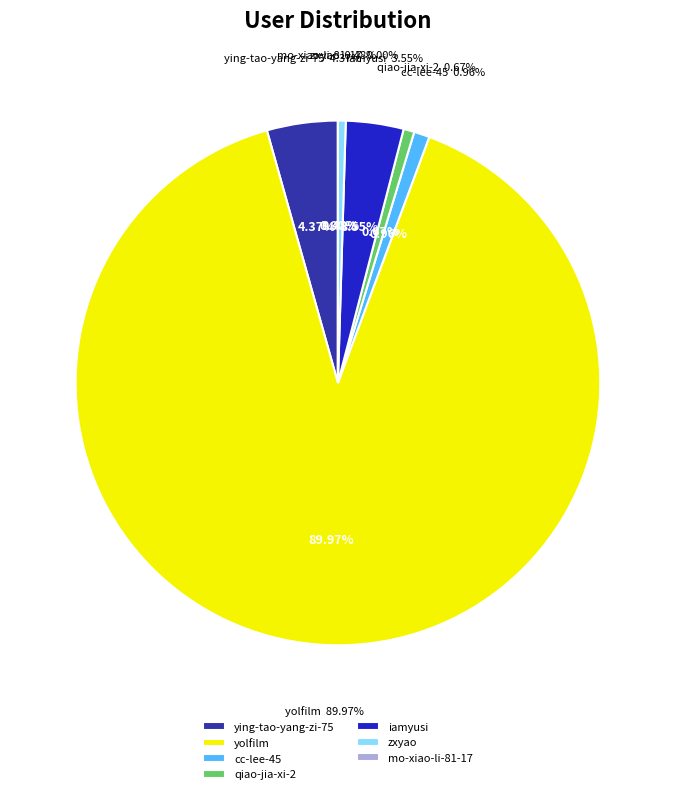

What is the change in value from ying-tao-yang-zi-75 to cc-lee-45?

-30262